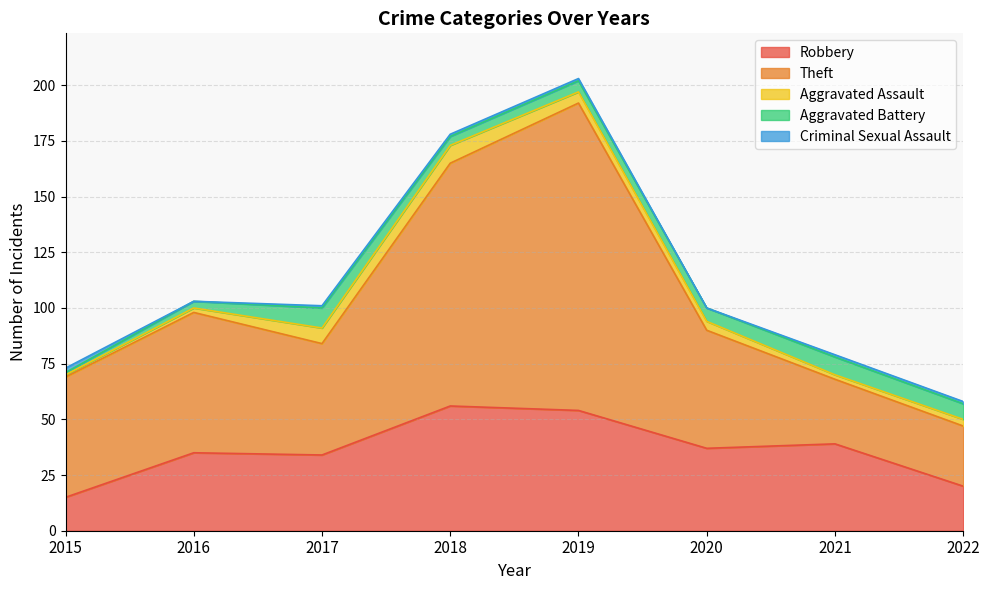

What is the maximum value for Criminal Sexual Assault?

2